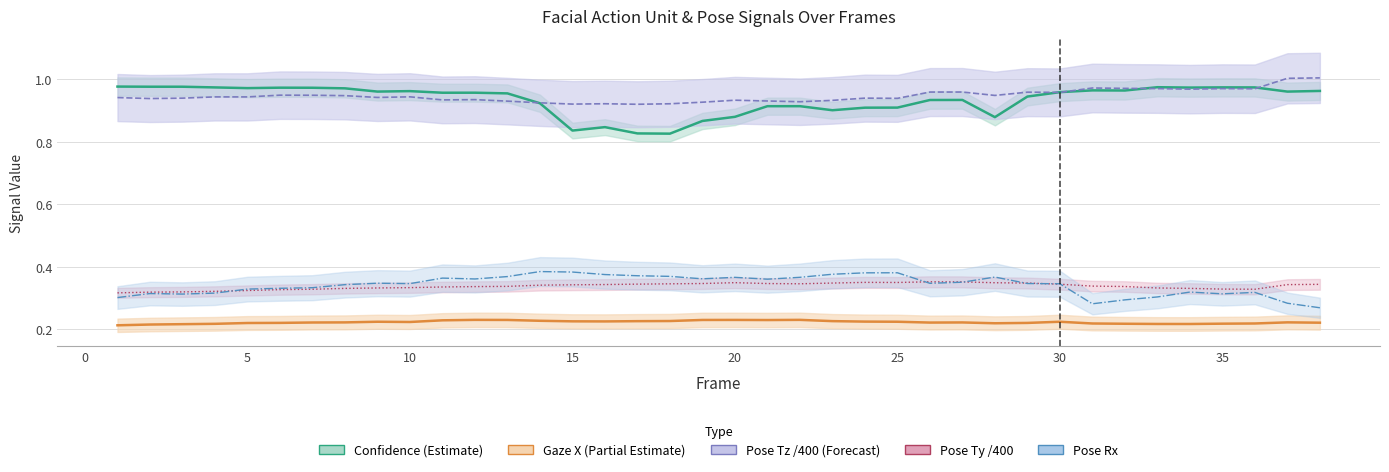

What is the lowest value of the pose_Tz series?

0.9